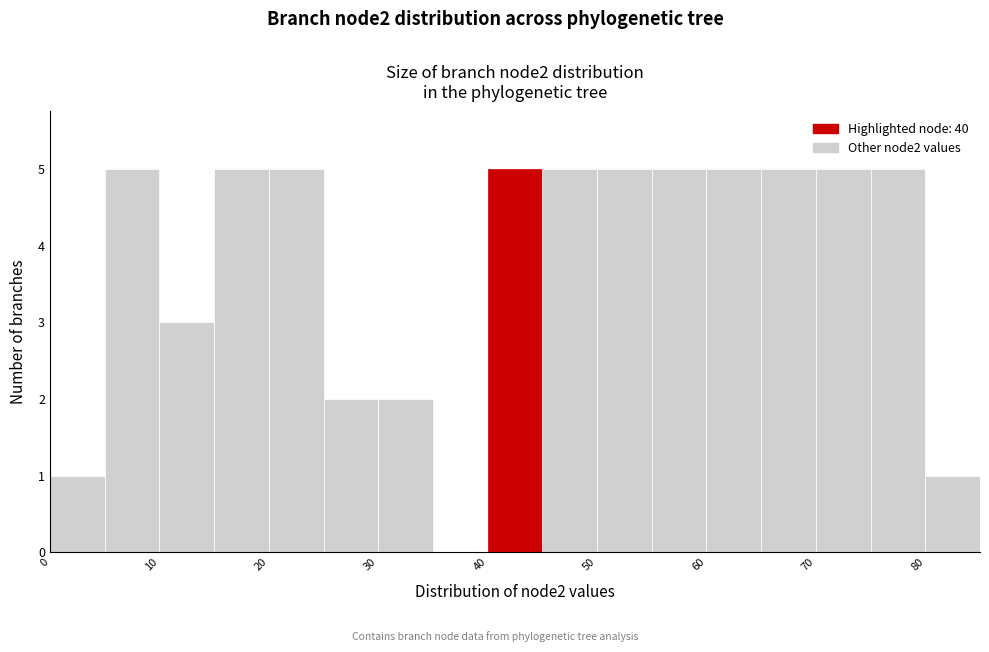

Reading left to right, list every bar in this chart as the range it spans on the x-axis followed by its height. The values are not printed on the chart, so give them approximately, as read against the axis.

0 to 5: 1
5 to 10: 5
10 to 15: 3
15 to 20: 5
20 to 25: 5
25 to 30: 2
30 to 35: 2
35 to 40: 0
40 to 45: 5
45 to 50: 5
50 to 55: 5
55 to 60: 5
60 to 65: 5
65 to 70: 5
70 to 75: 5
75 to 80: 5
80 to 85: 1